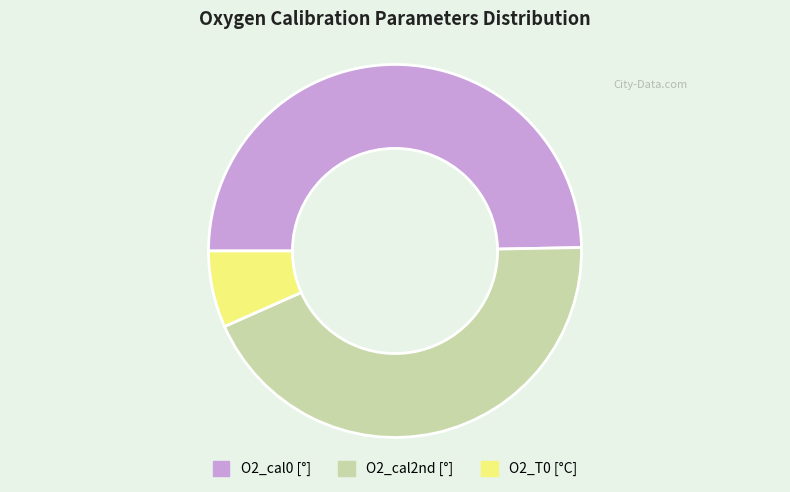

Is O2_cal2nd the majority of the pie?

No